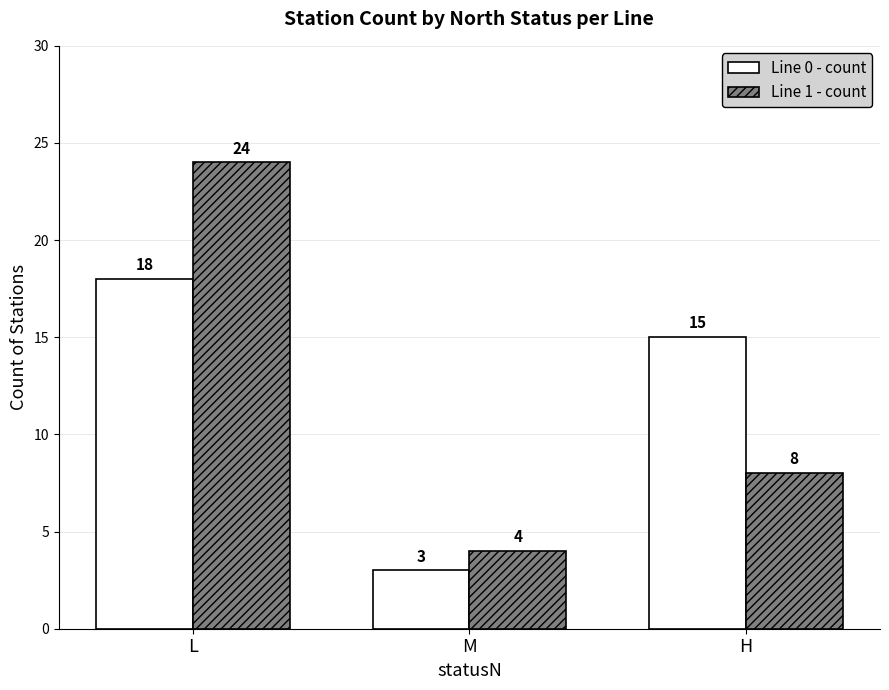

Does the chart contain any negative values?

No